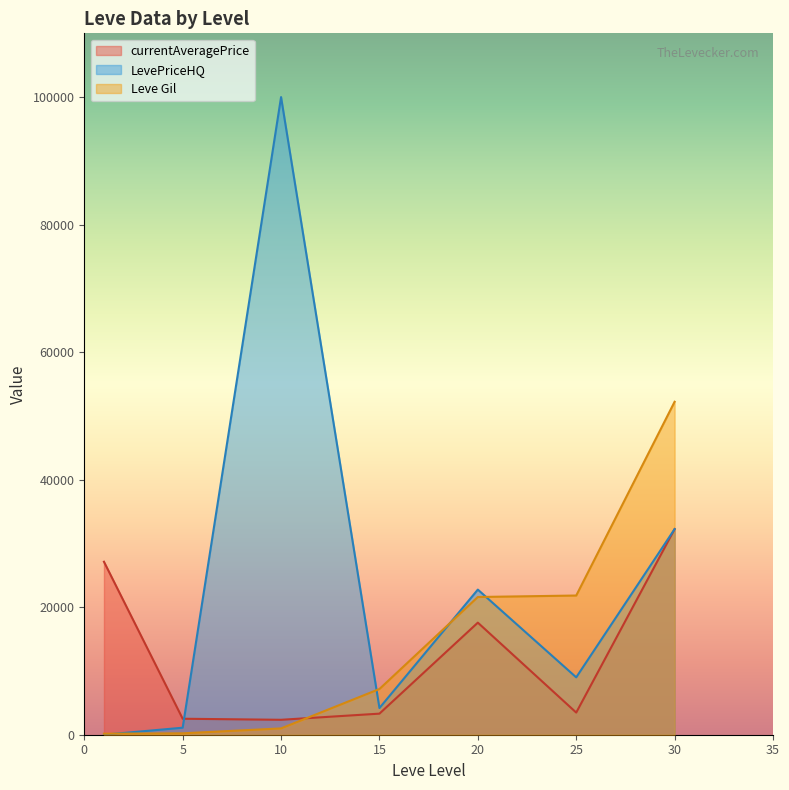

At which label is Leve Gil closest to 26190?

25